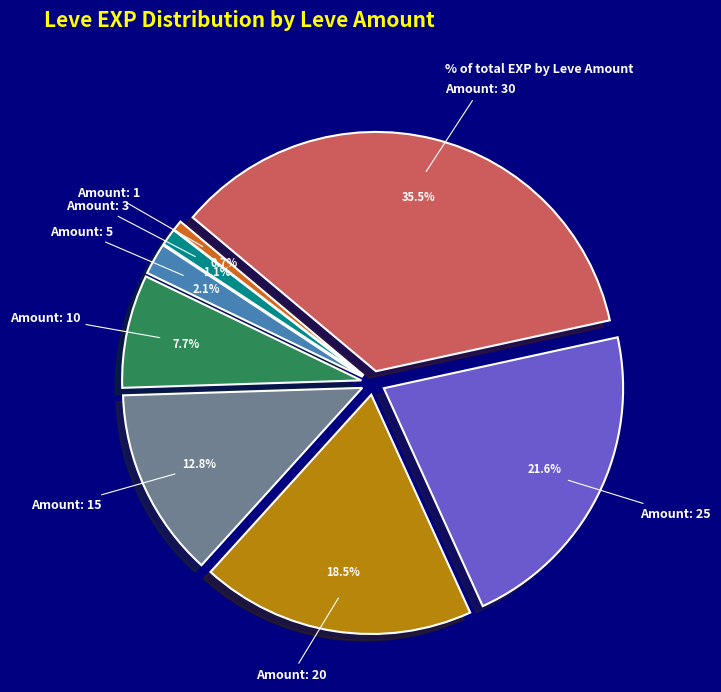

Is there any slice that represents more than half of the pie?

No